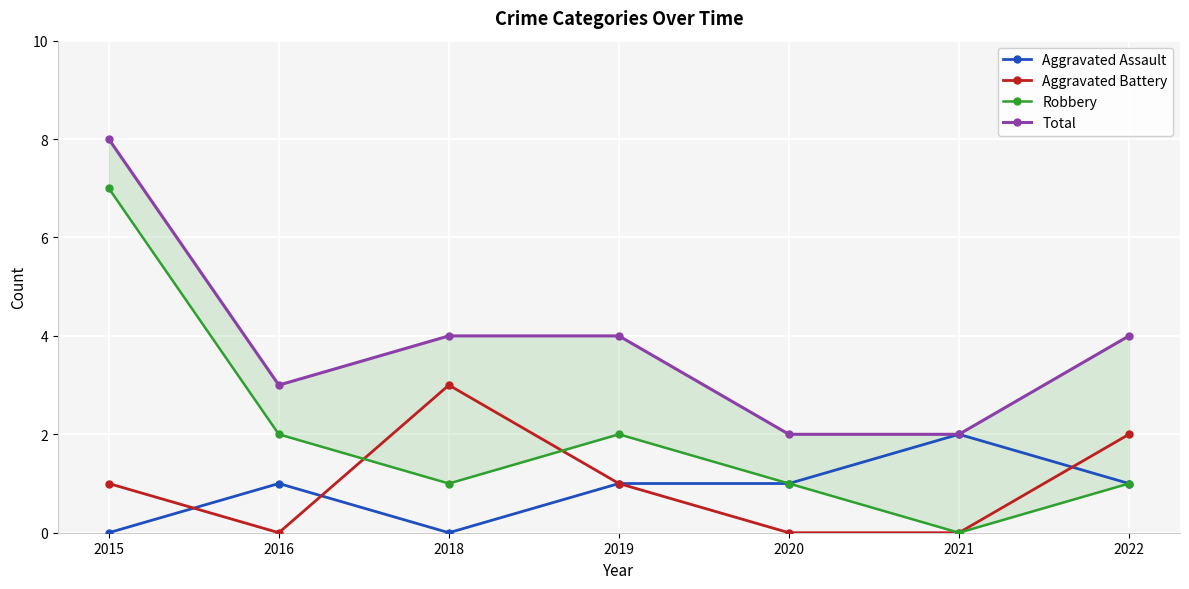

Reading left to right, extract all data points from this chart.

Aggravated Assault: 0	1	0	1	1	2	1
Aggravated Battery: 1	0	3	1	0	0	2
Robbery: 7	2	1	2	1	0	1
Total: 8	3	4	4	2	2	4